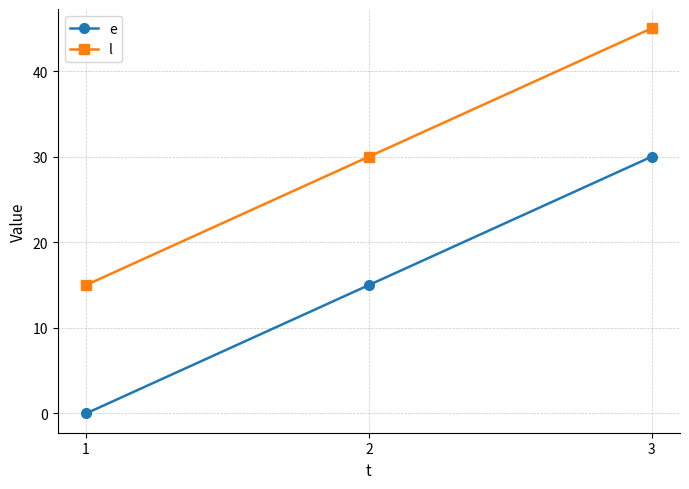

At which label does e reach its peak?

3